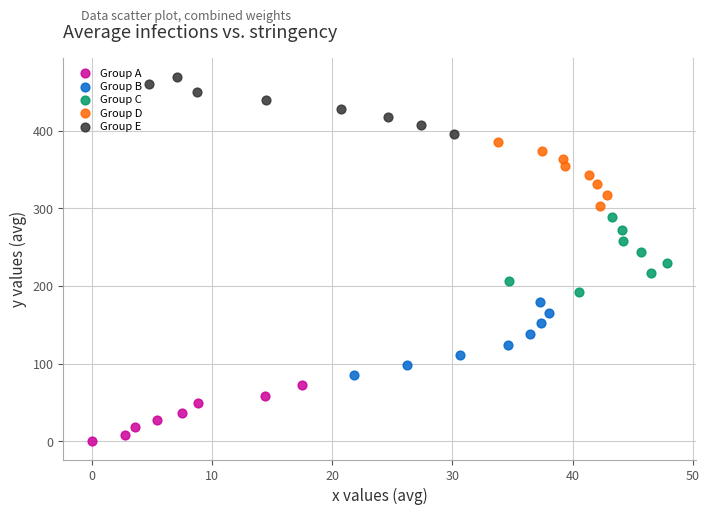

Which series has the widest spread of Y values?

Group C